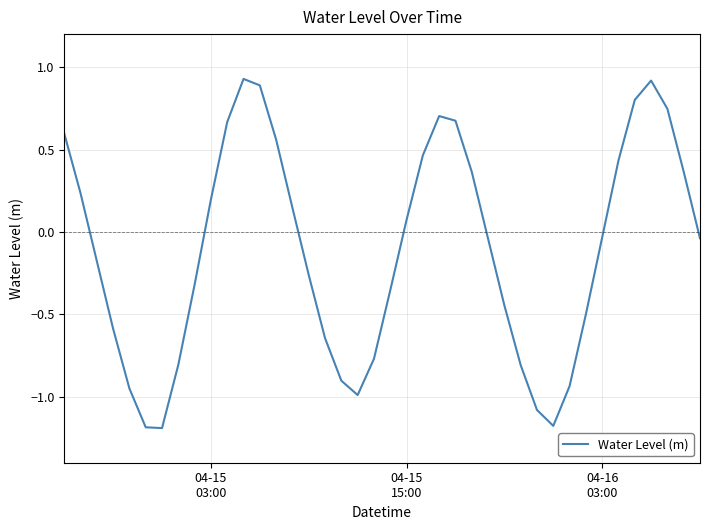

What is the difference between the maximum and minimum values?

2.1